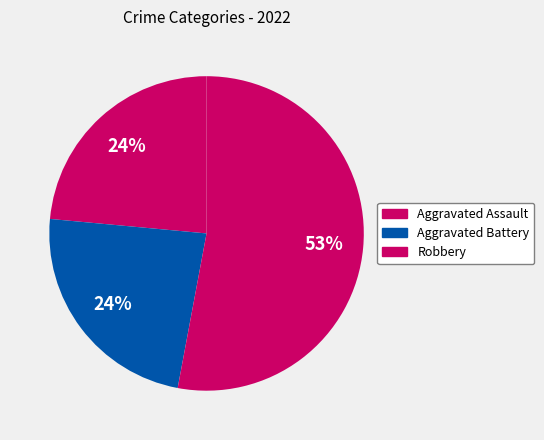

How many segments does this pie chart have?

3